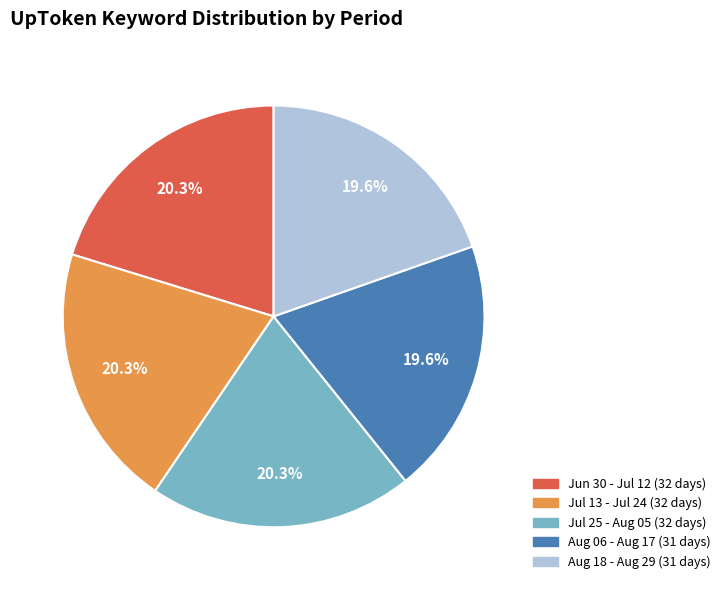

Is there any slice that represents more than half of the pie?

No